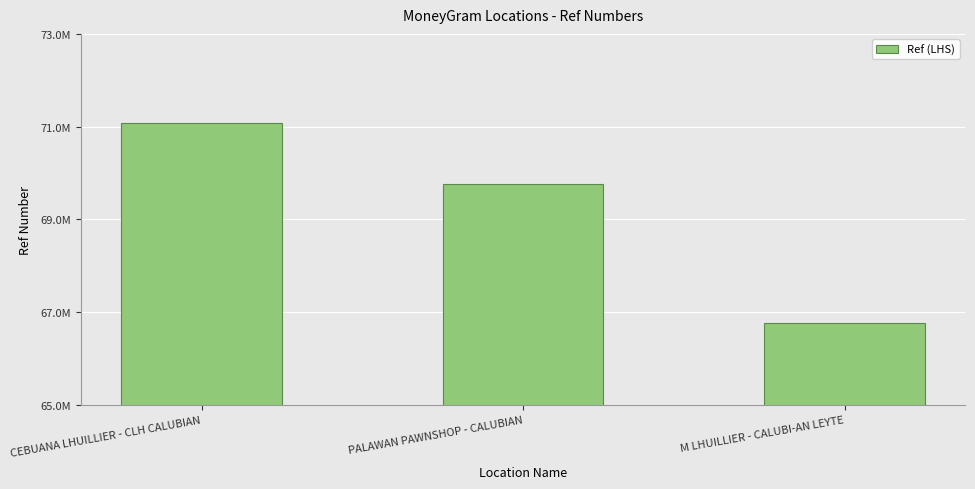

Reading left to right, transcribe all the data shown in this chart.

71067182	69753039	66769783